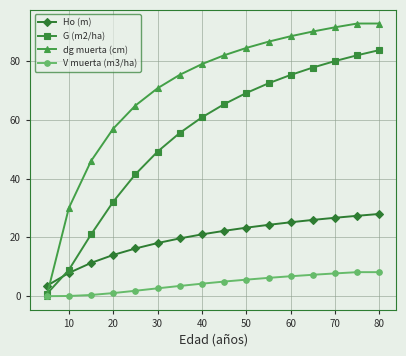

What are all the series names shown in the legend?

Ho (m), G (m2/ha), dg muerta (cm), V muerta (m3/ha)